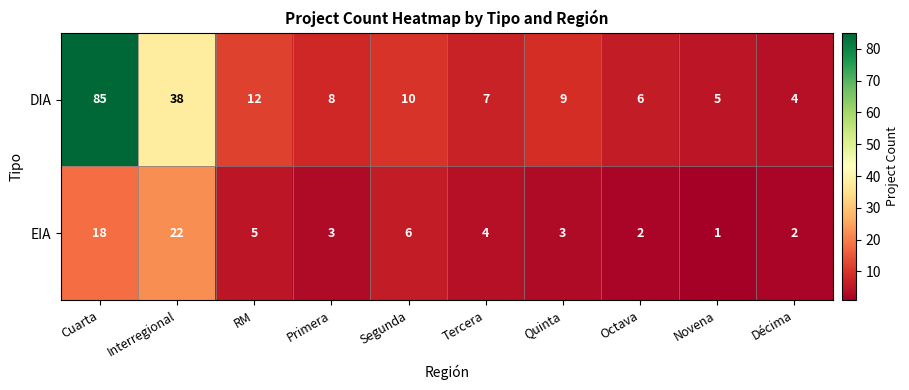

Which series has the widest spread of values?

DIA